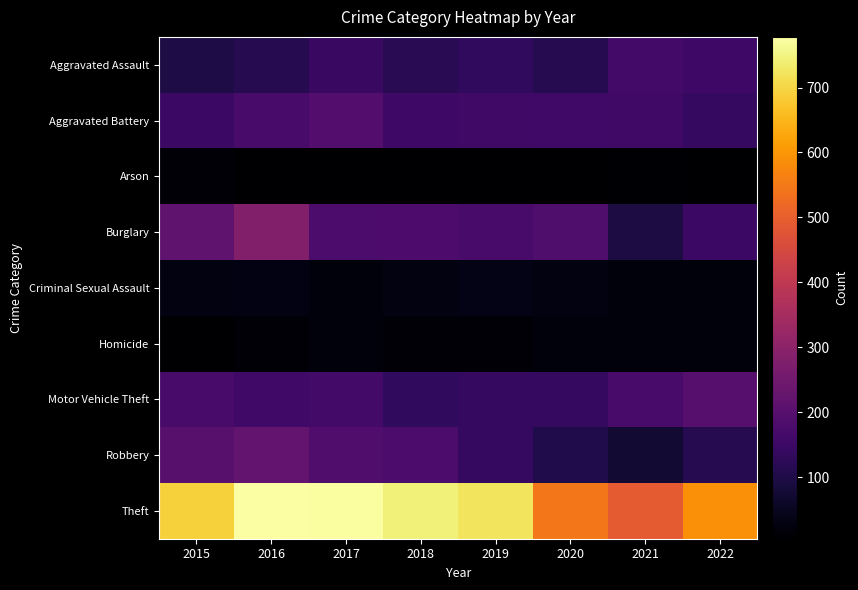

Which has a higher value, 2018 or 2021?

2021